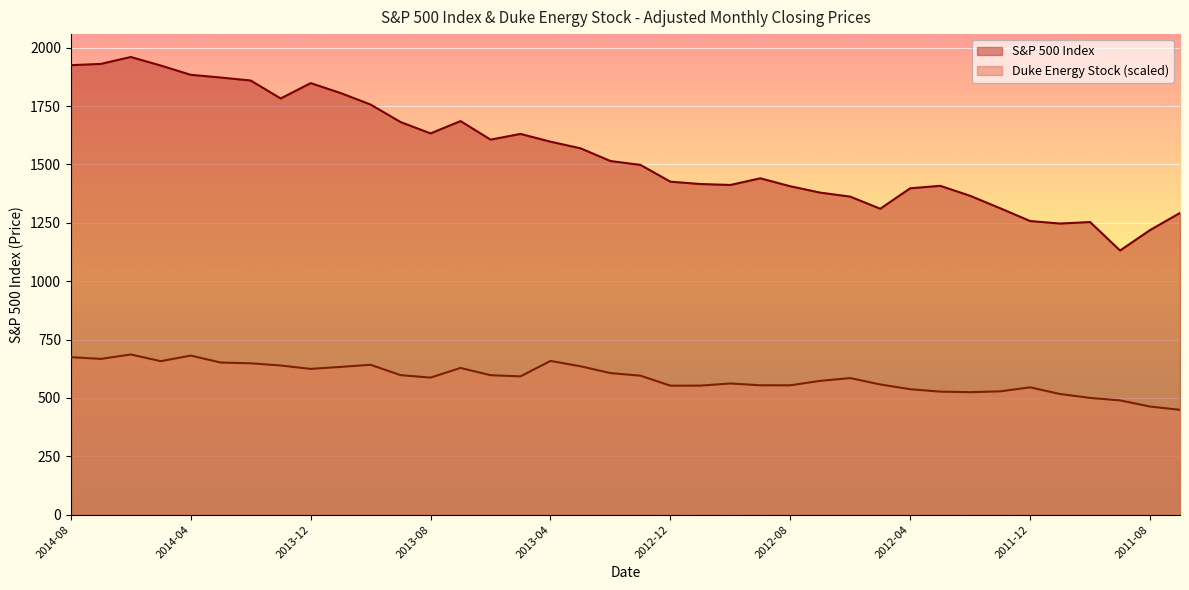

What are all the series names shown in the legend?

S&P 500 Index, Duke Energy Stock (scaled)